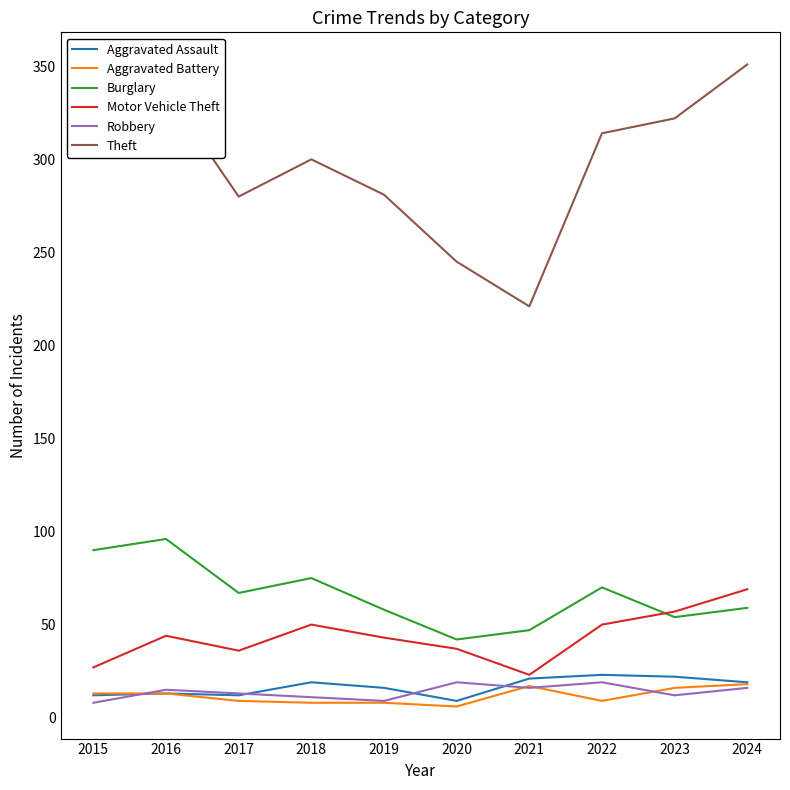

Is it true that Theft equals 280 at 2017?

True